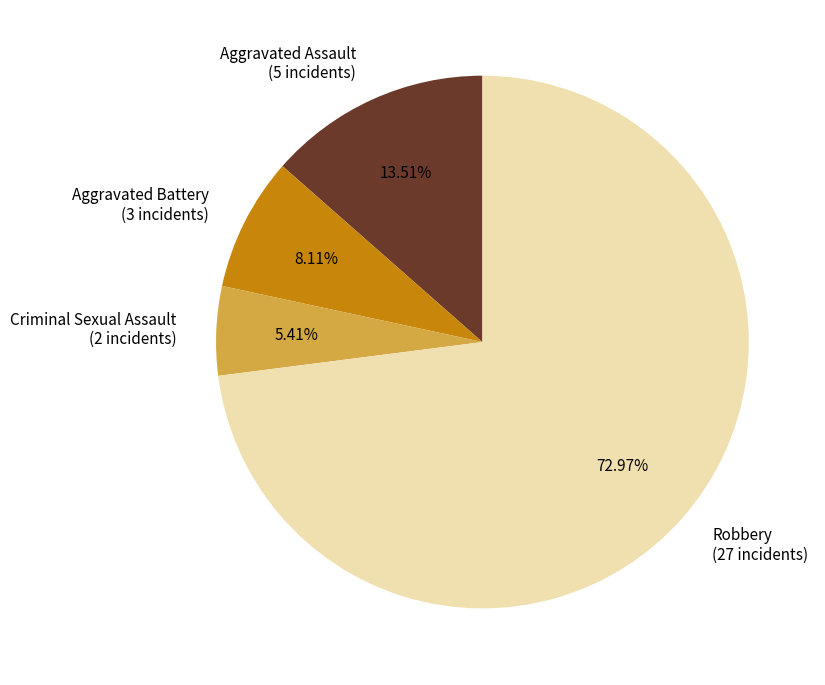

Does any single category account for the majority?

Yes